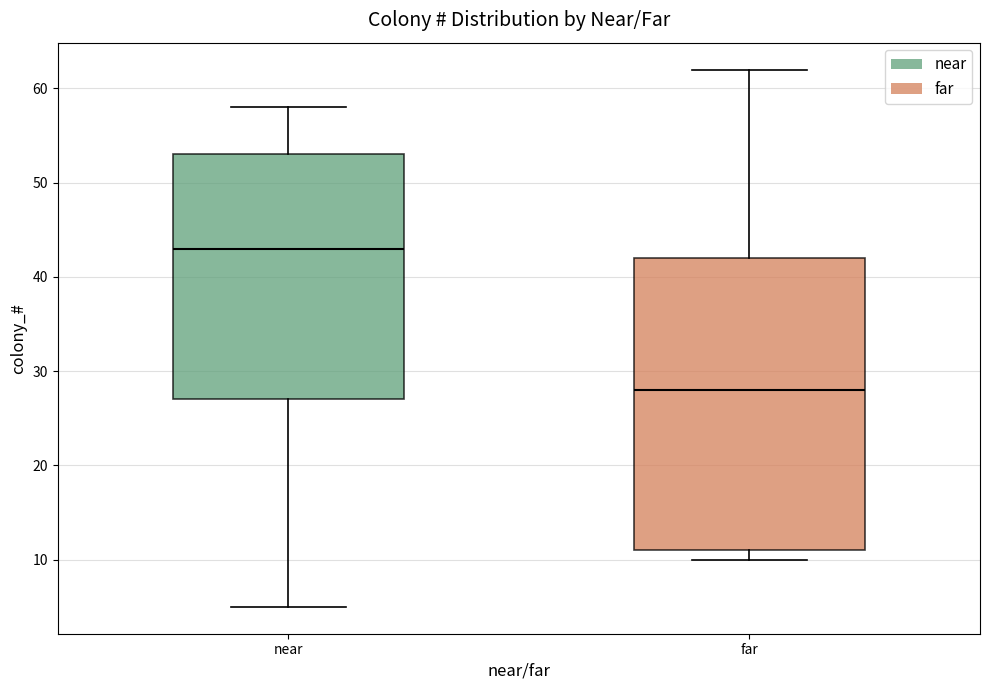

Where is the lower edge of the box for near on the y-axis? The values are not printed on the chart, so give them approximately, as read against the axis.

27